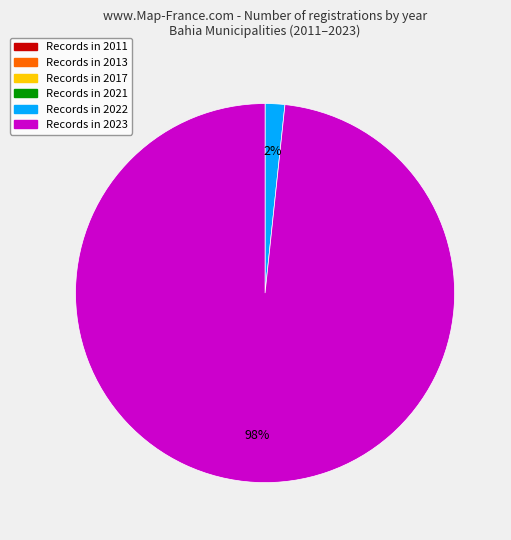

To the nearest percent, what is the average slice percentage?

50%